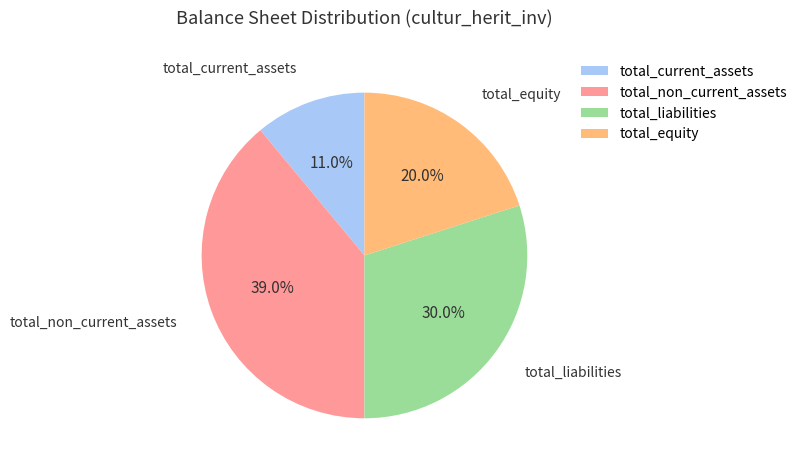

Which category has the biggest portion of the pie?

total_non_current_assets